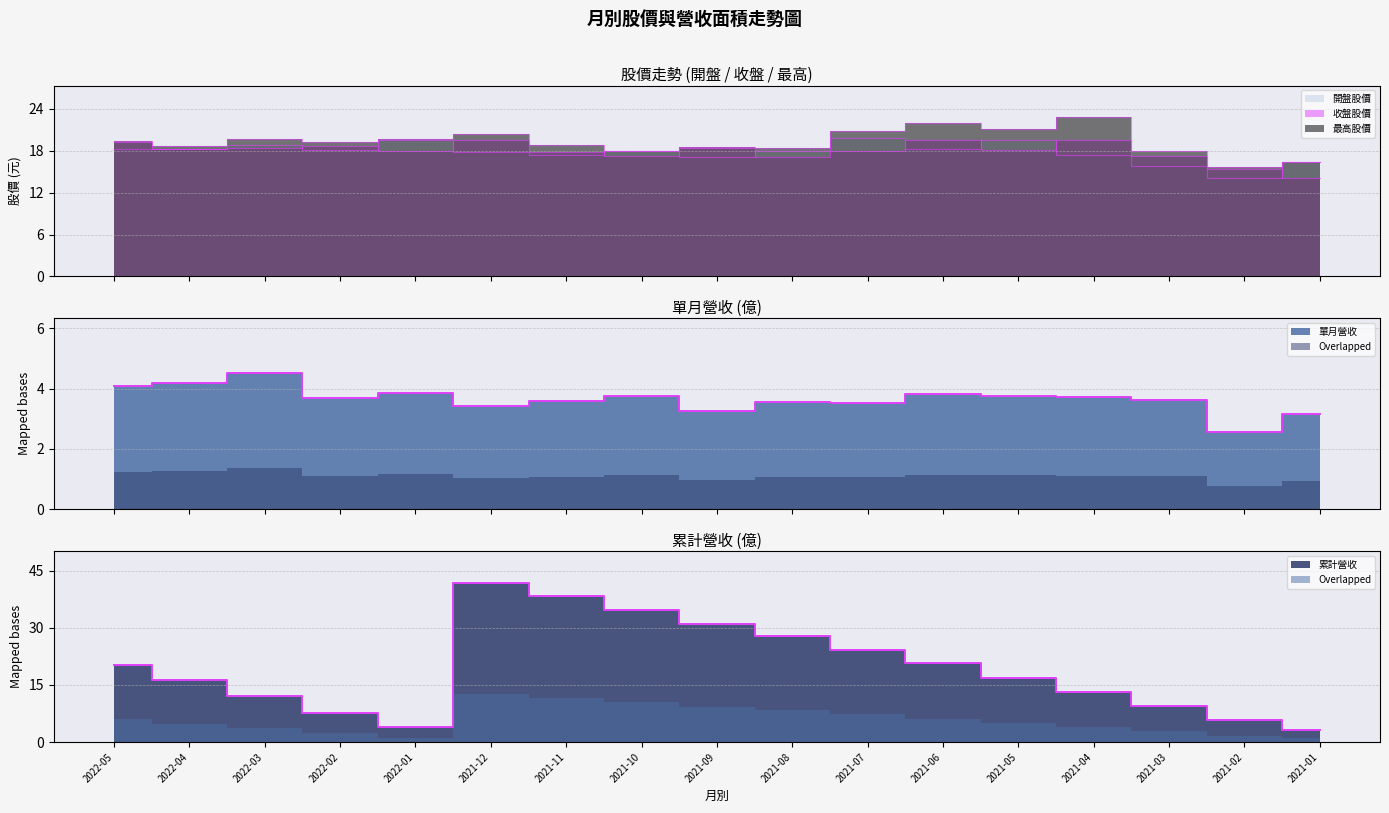

At which label does 開盤股價 first exceed 18?

2022-05